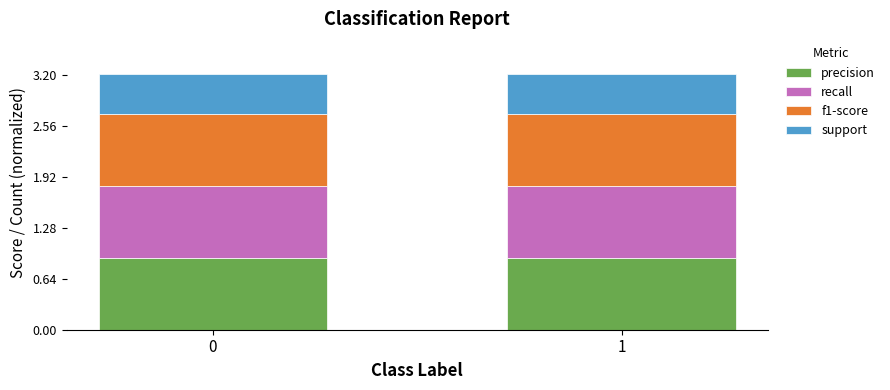

Is it true that precision equals 1.4 at 0?

False